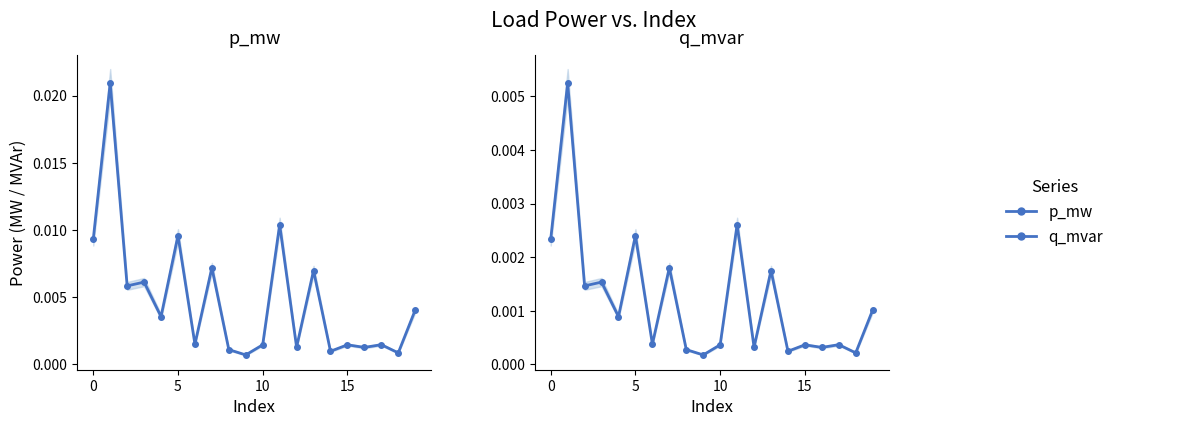

True or false: p_mw and q_mvar intersect in this chart.

False